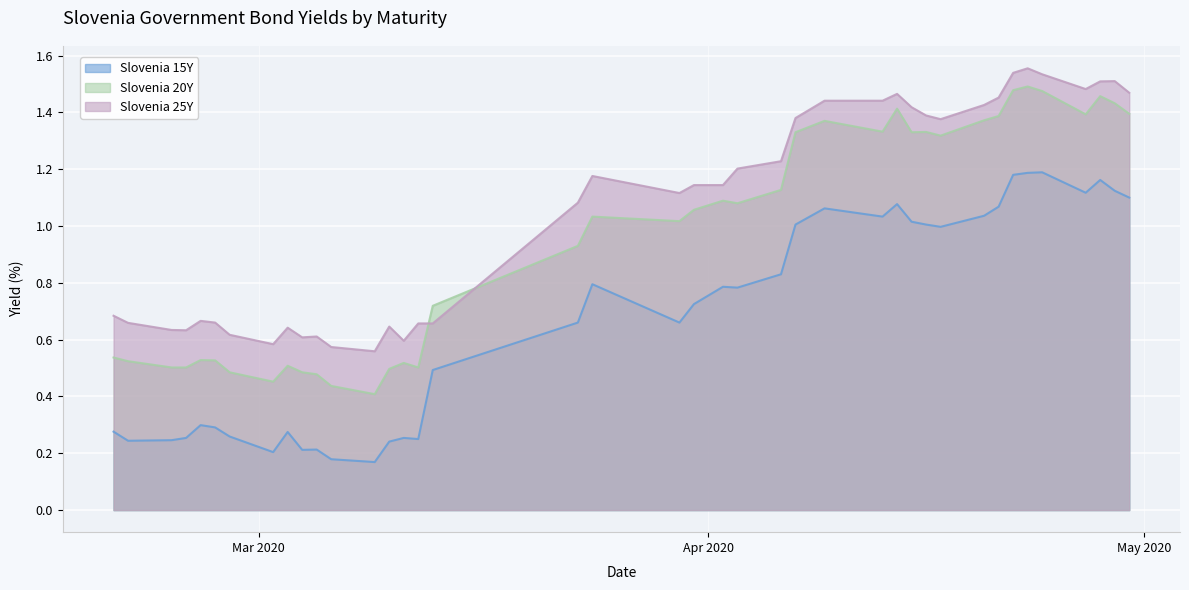

True or false: Slovenia 20Y and Slovenia 25Y cross at least once.

True